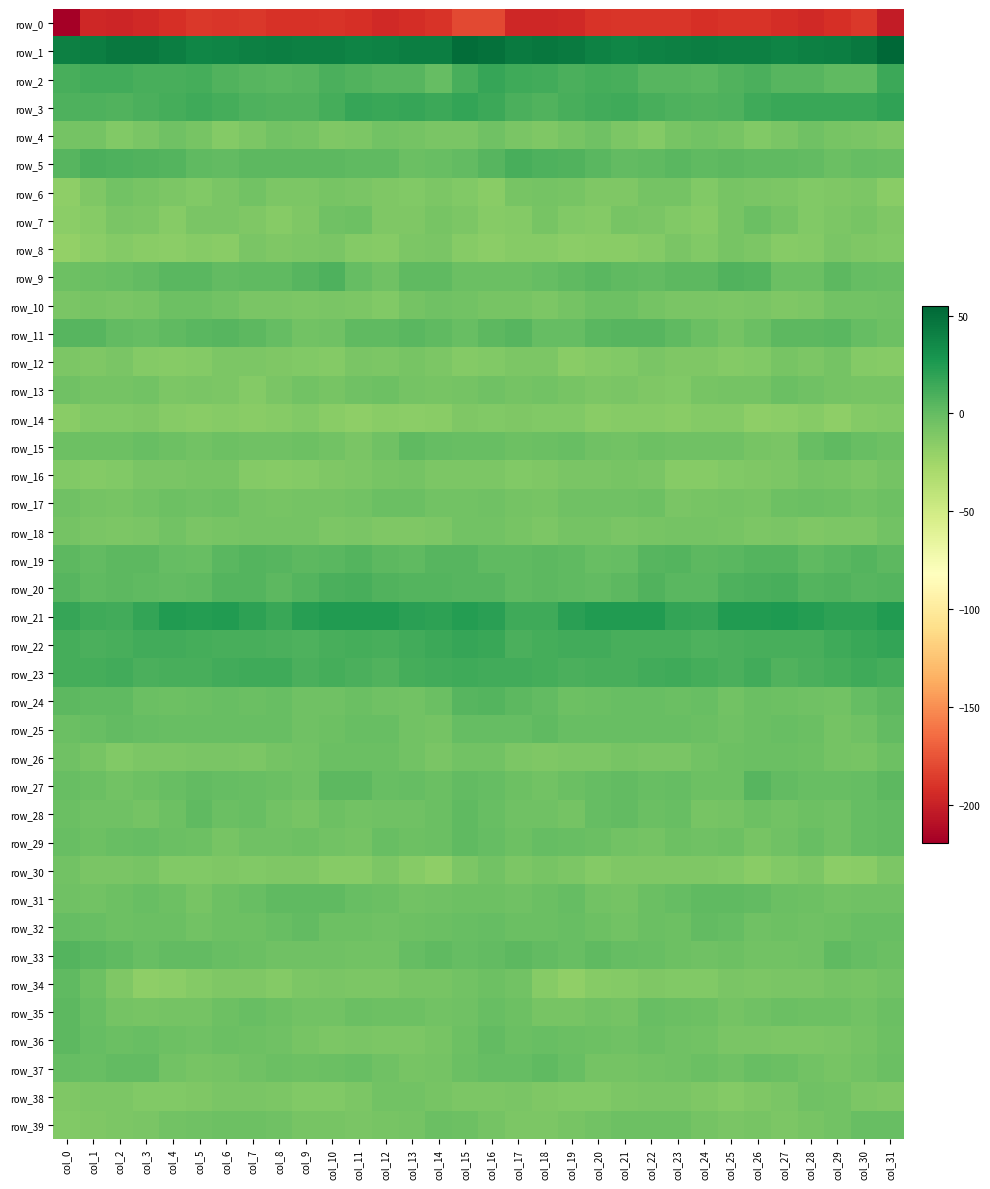

What is the difference between the second highest and minimum values in the row_11 series?

11.6